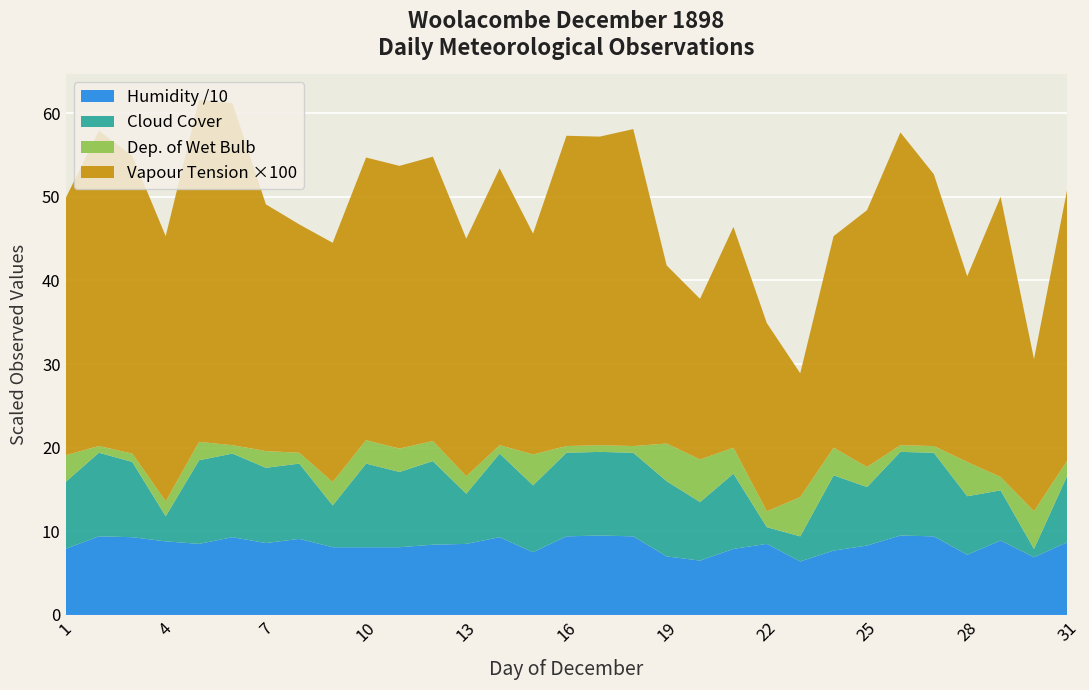

What is the minimum value for Humidity /10?

6.4